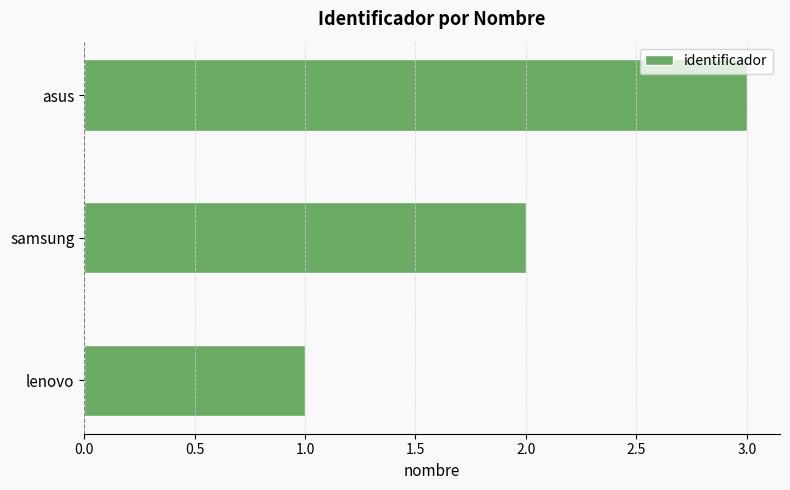

What is the minimum value shown in the chart?

1